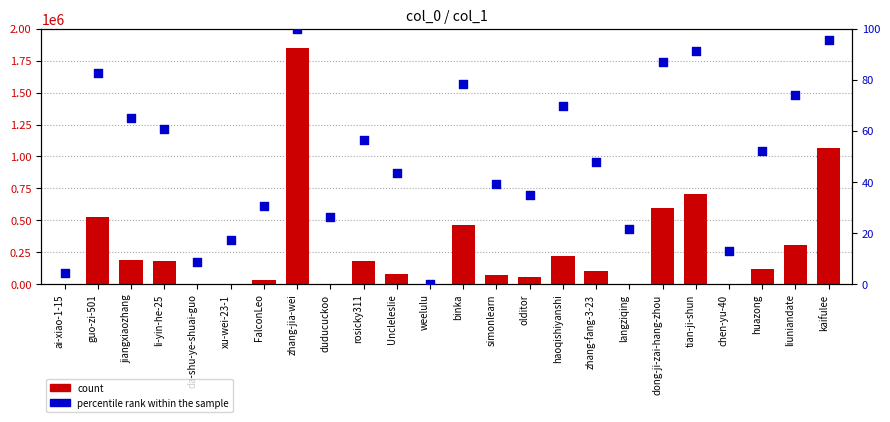

Which series contains the lowest Y value?

percentile rank within the sample